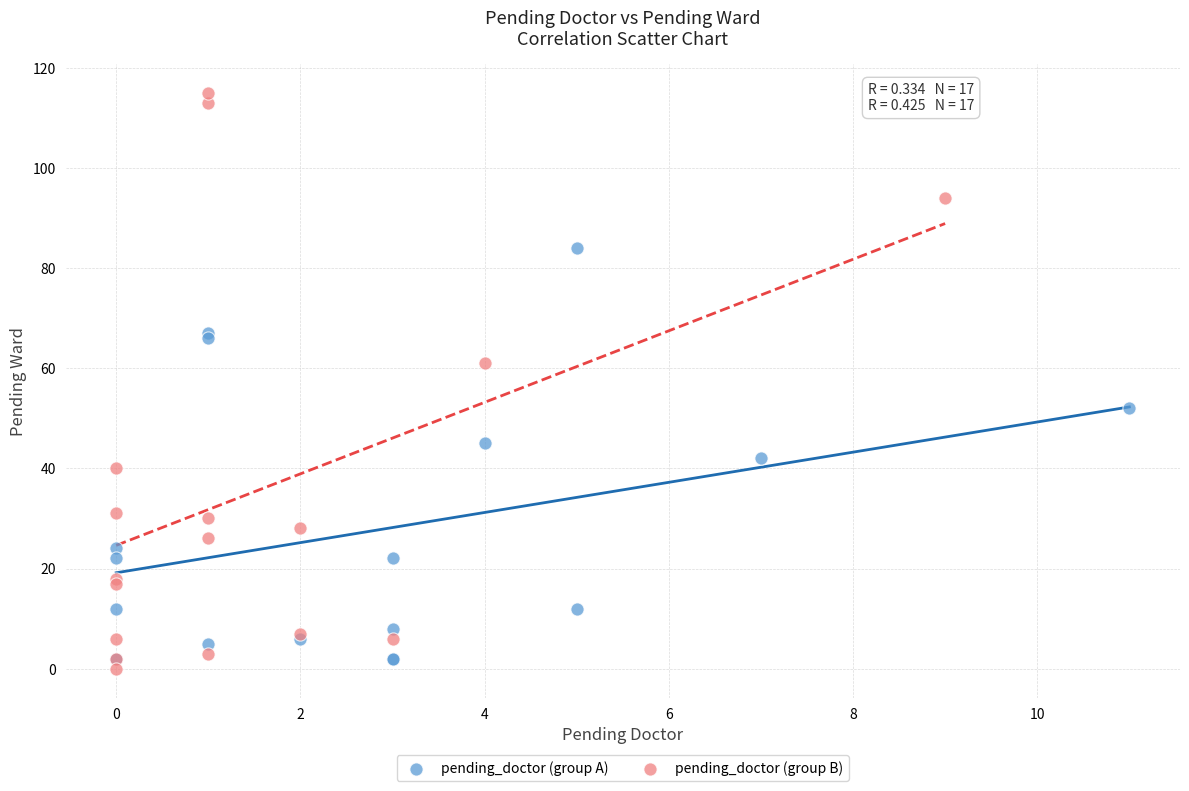

Which series has the largest Y range (max minus min)?

pending_doctor (group B)